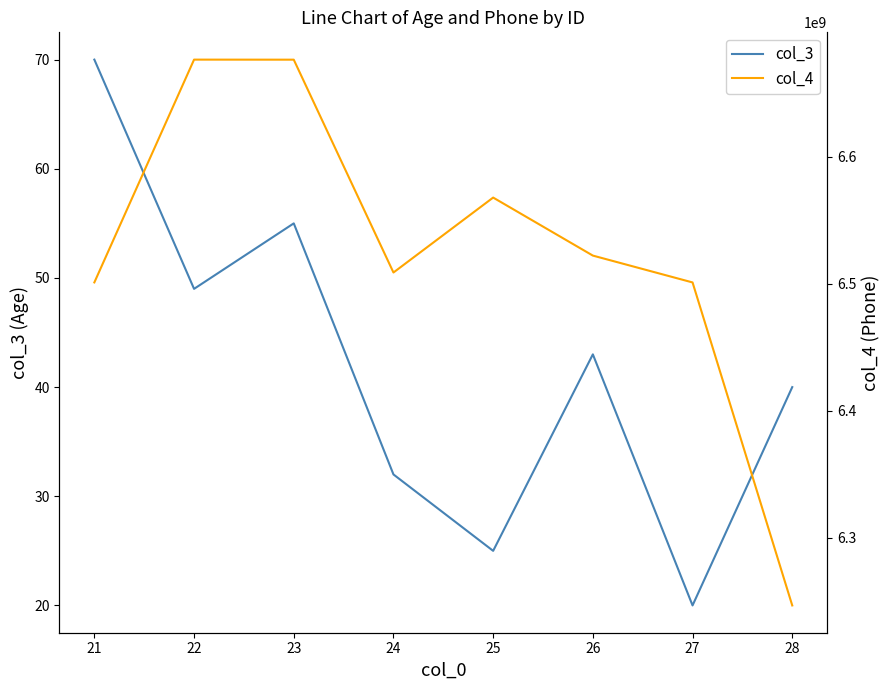

How many interior local valleys does the col_3 series have?

3